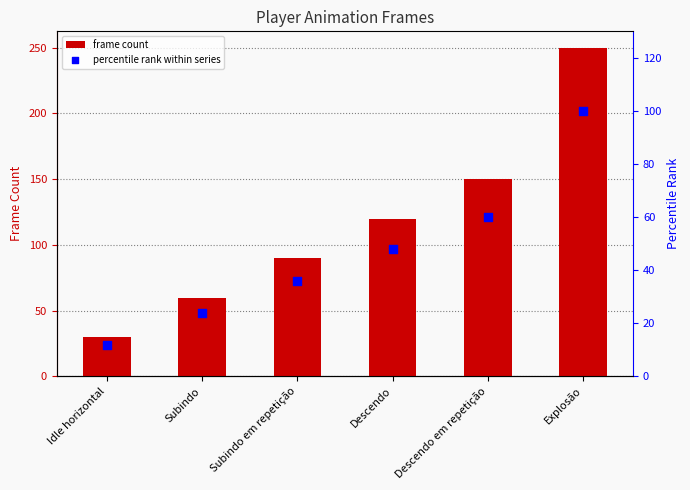

What is the total value across all series at Descendo?

168